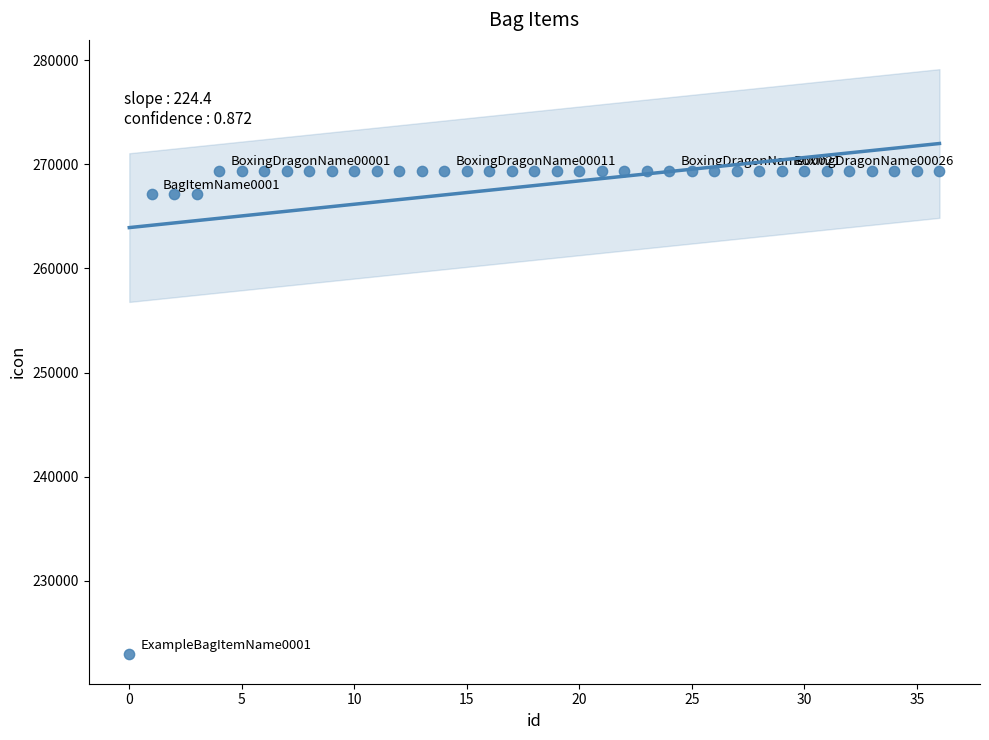

What is the range of Y values (max minus min)?

46481